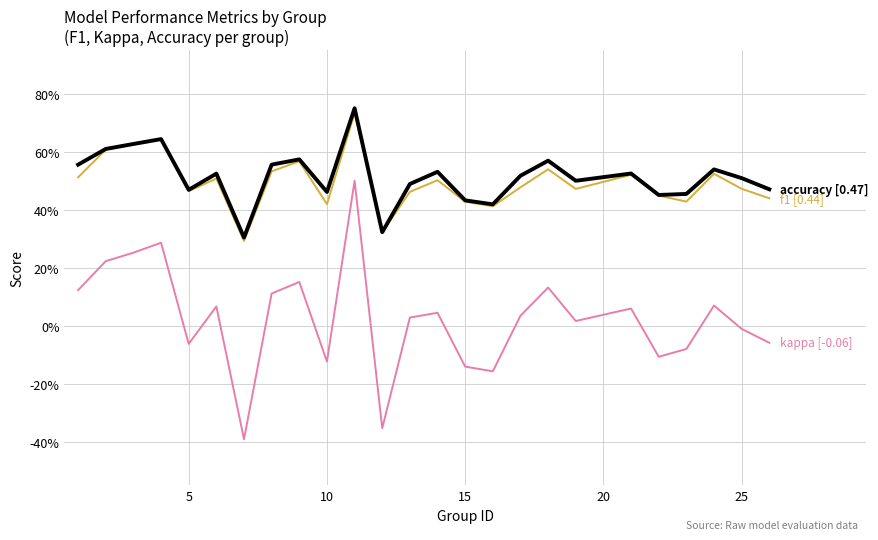

Does the chart have visible grid lines?

Yes